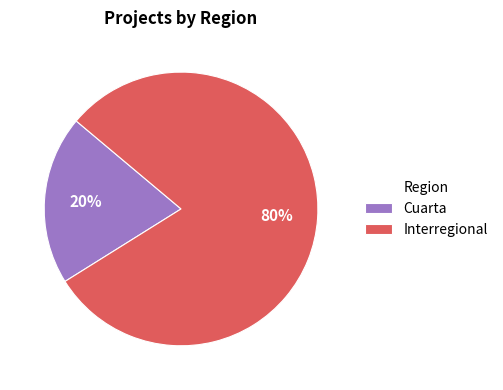

Between Cuarta and Interregional, which is larger?

Interregional